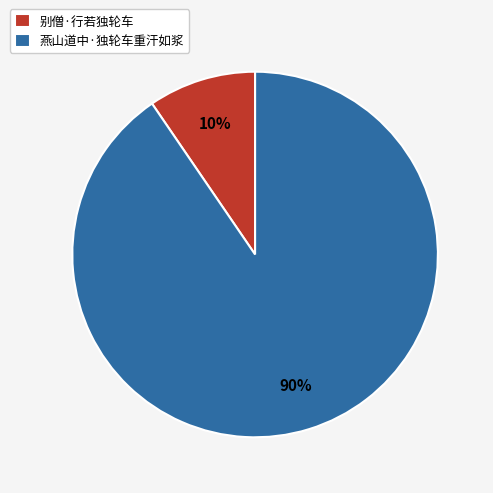

To the nearest percent, what is the average slice percentage?

50%